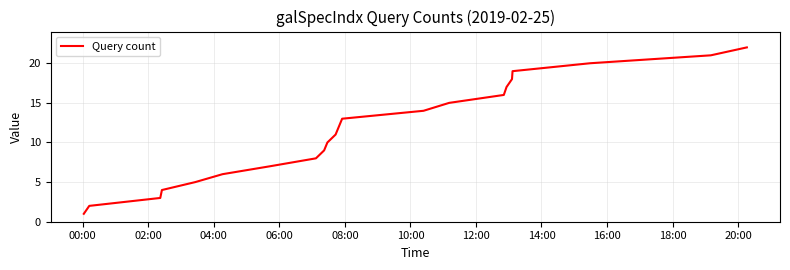

What is the greatest value displayed?

22